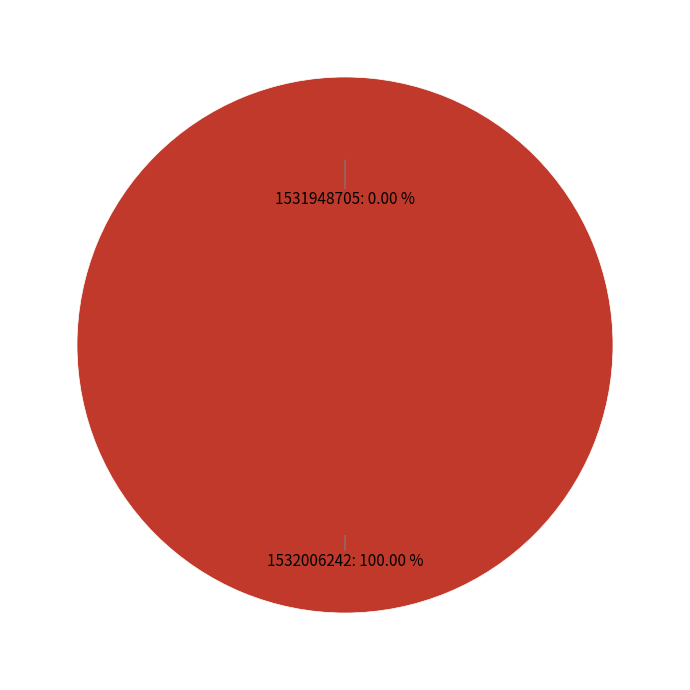

To the nearest percent, what percentage of the pie is 1532006242?

100%